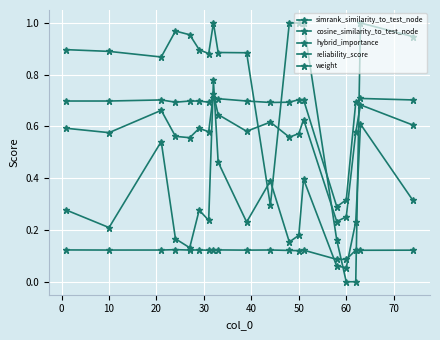

Which category has the highest value in the weight series?

60